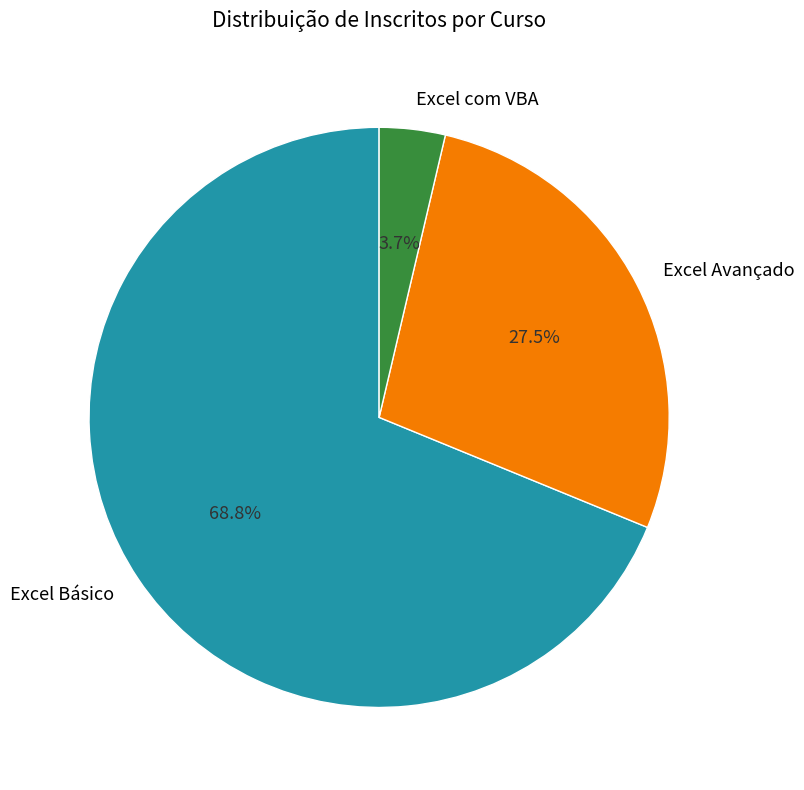

Rank the categories by value from highest to lowest.

Excel Básico, Excel Avançado, Excel com VBA